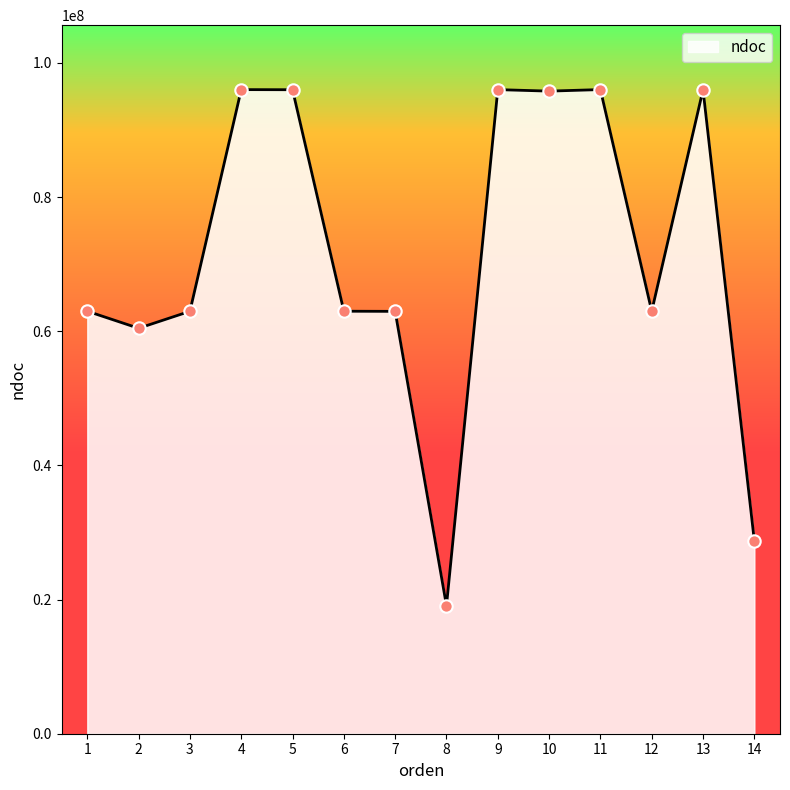

Which has a higher value, 12 or 11?

11